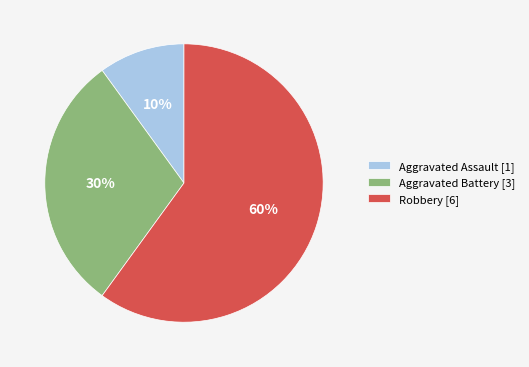

Rank the categories by value from lowest to highest.

Aggravated Assault, Aggravated Battery, Robbery